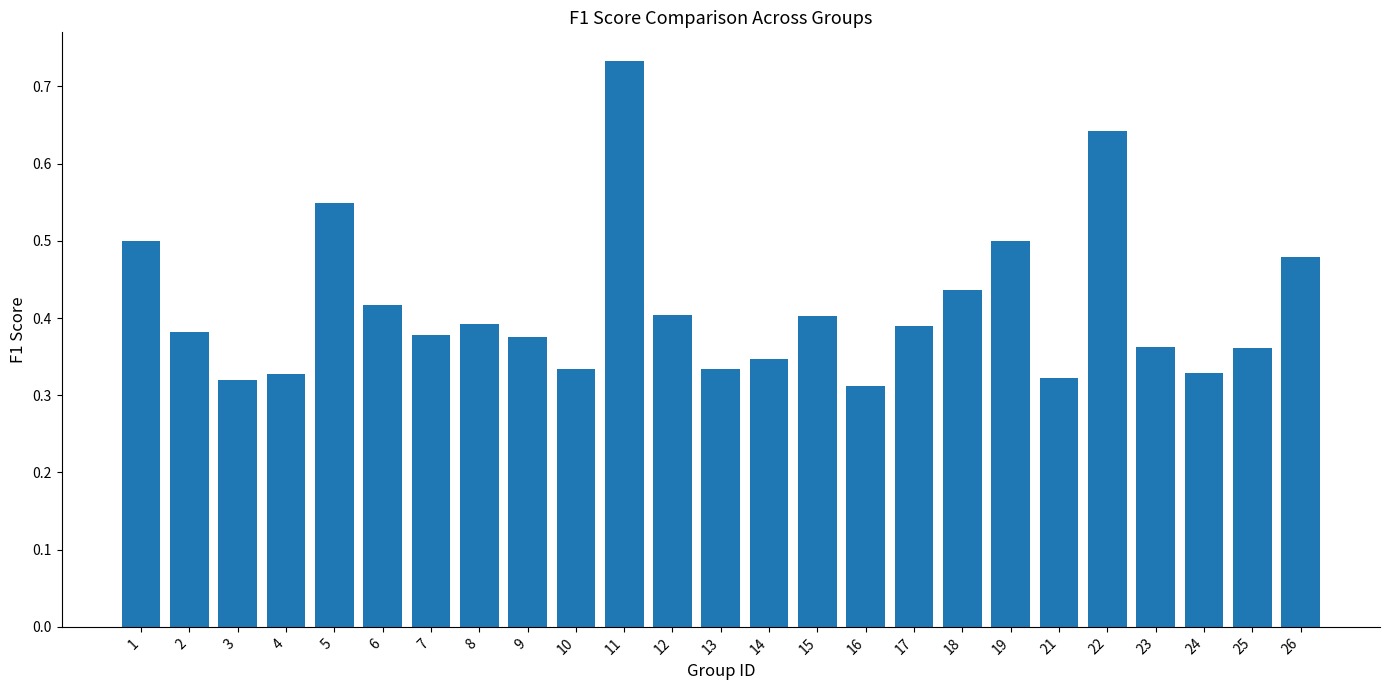

Which label corresponds to the largest value in the chart?

11